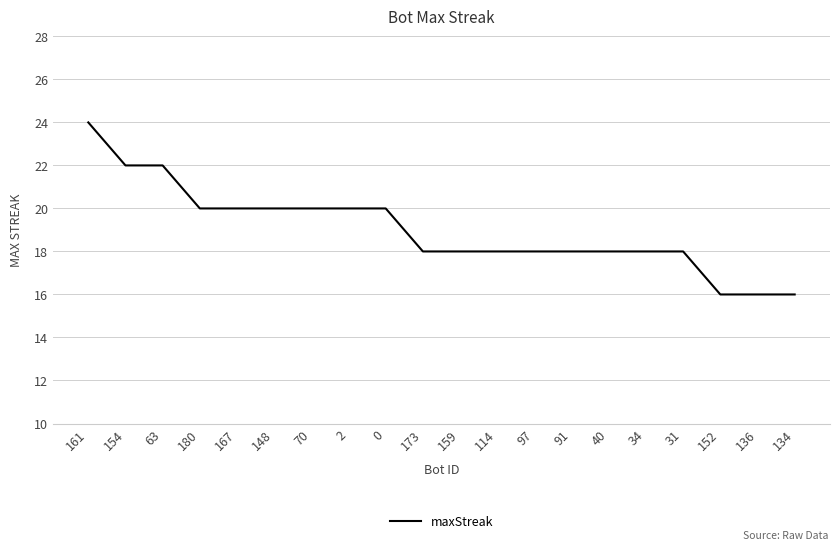

What position from the right is 148?

15